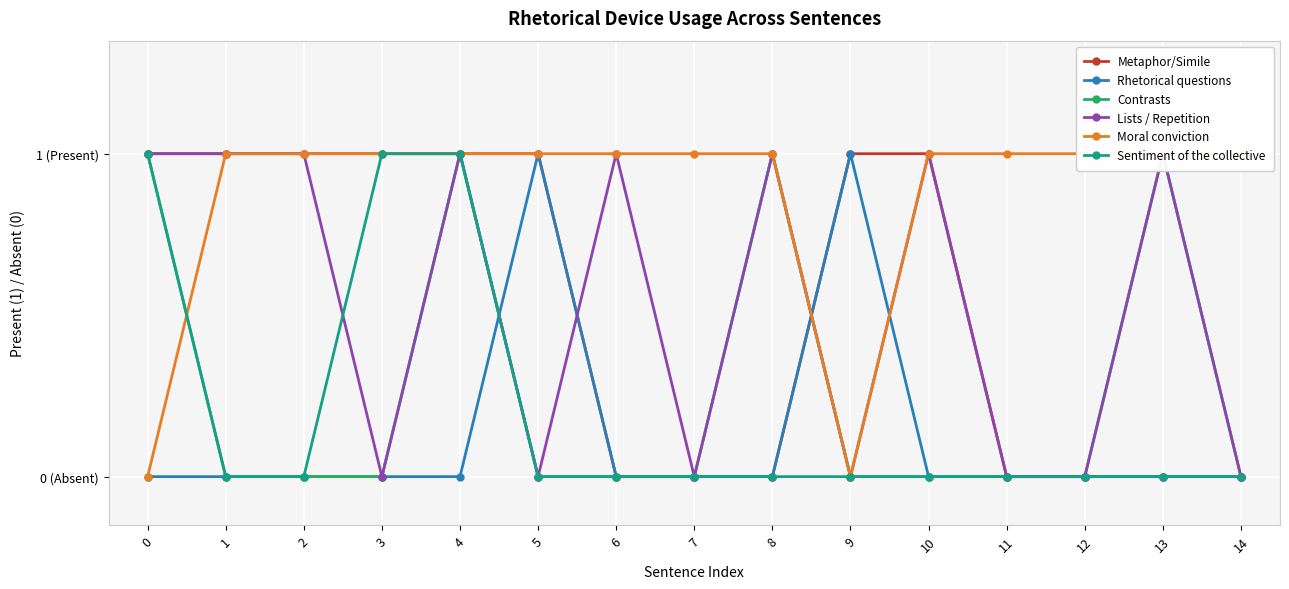

How many data points does each series have?

15